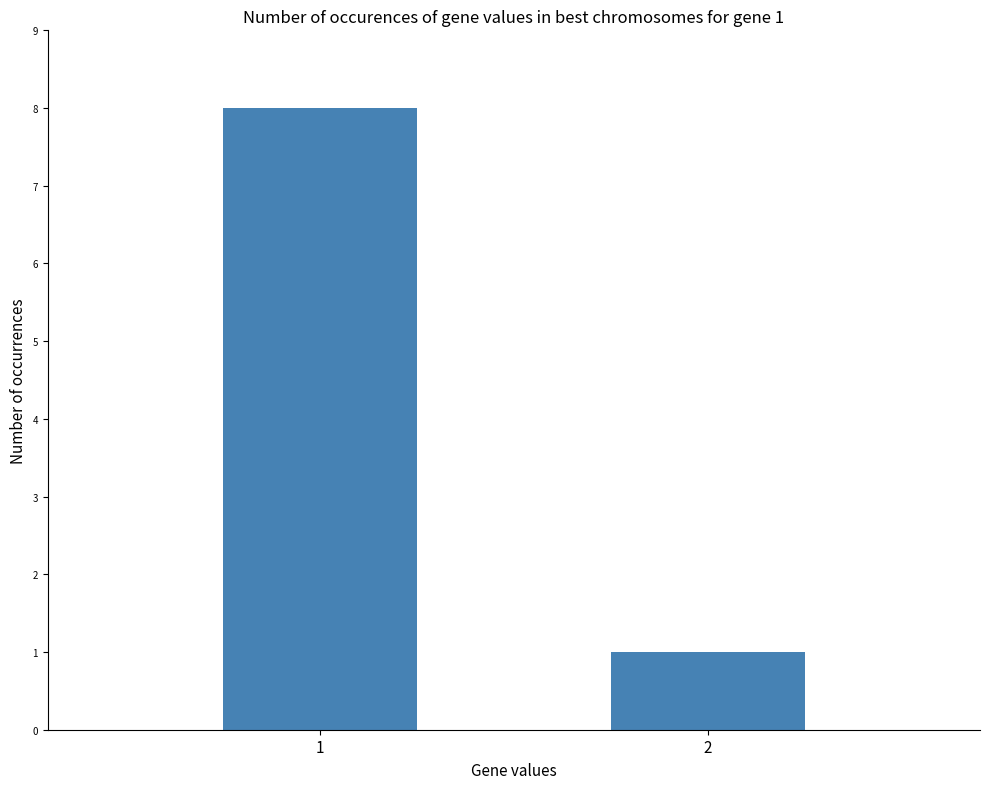

The chart shows a value of 2 at 2. True or false?

False